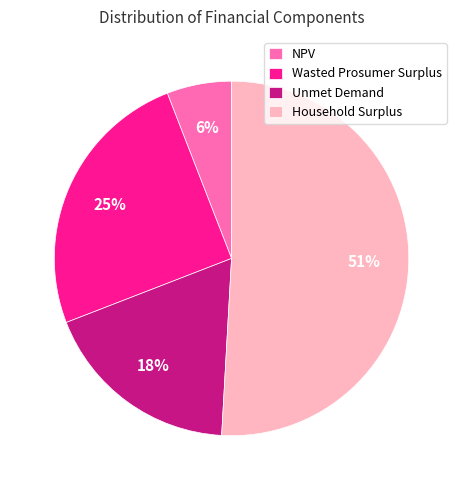

What percentage is the Household Surplus slice, to the nearest percent?

51%